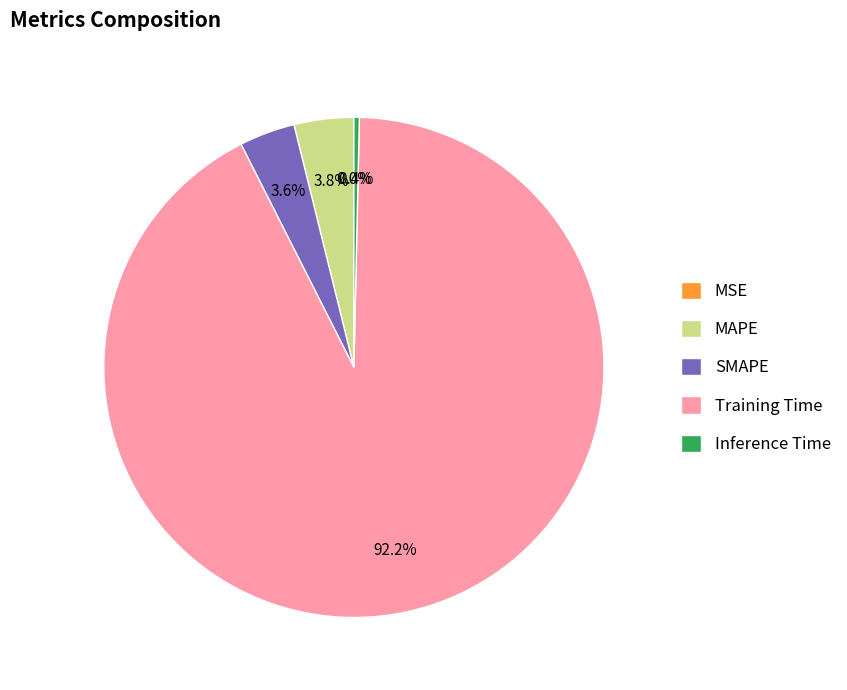

Is the sum of SMAPE and Inference Time greater than half?

No